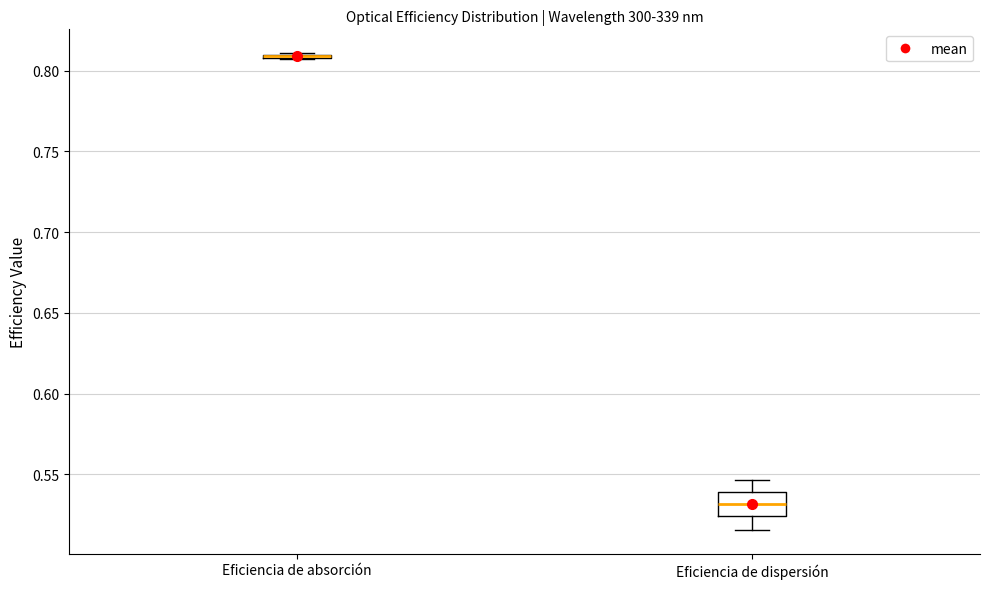

Reading left to right, read every box against the y-axis: the position of its median line, the range the box covers, and the ends of its whiskers. The values are not printed on the chart, so give them approximately, as read against the axis.

Eficiencia de absorción: box collapsed to a line at 0.810, whiskers 0.805 to 0.810
Eficiencia de dispersión: median 0.530, box 0.525 to 0.540, whiskers 0.515 to 0.545